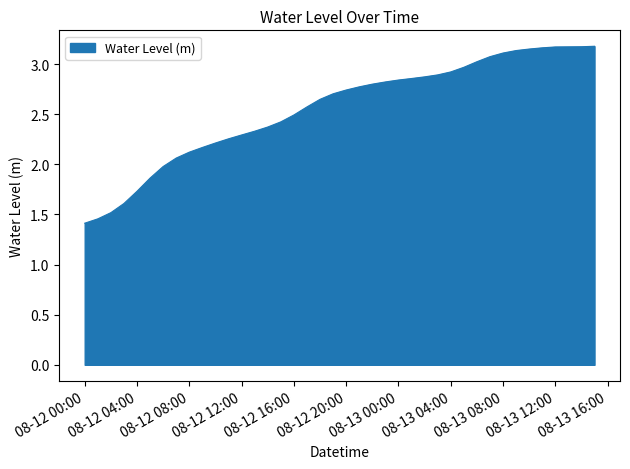

What is the difference between the maximum and minimum values?

1.8